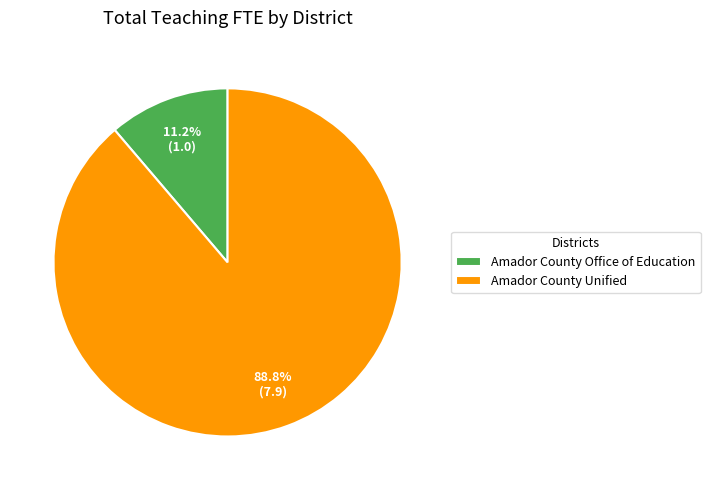

Count the number of slices in the pie.

2